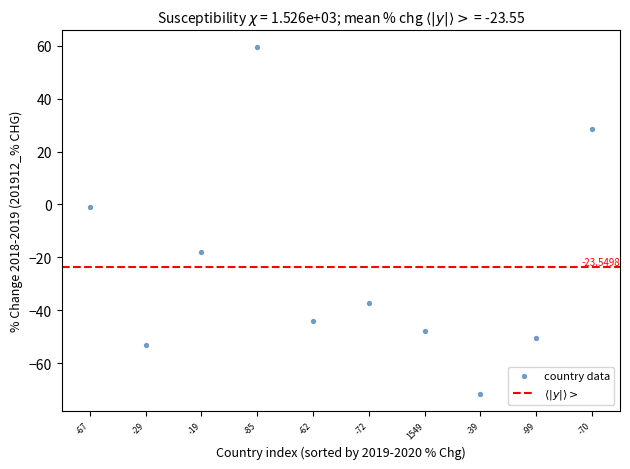

What is the average Y value?

-23.5